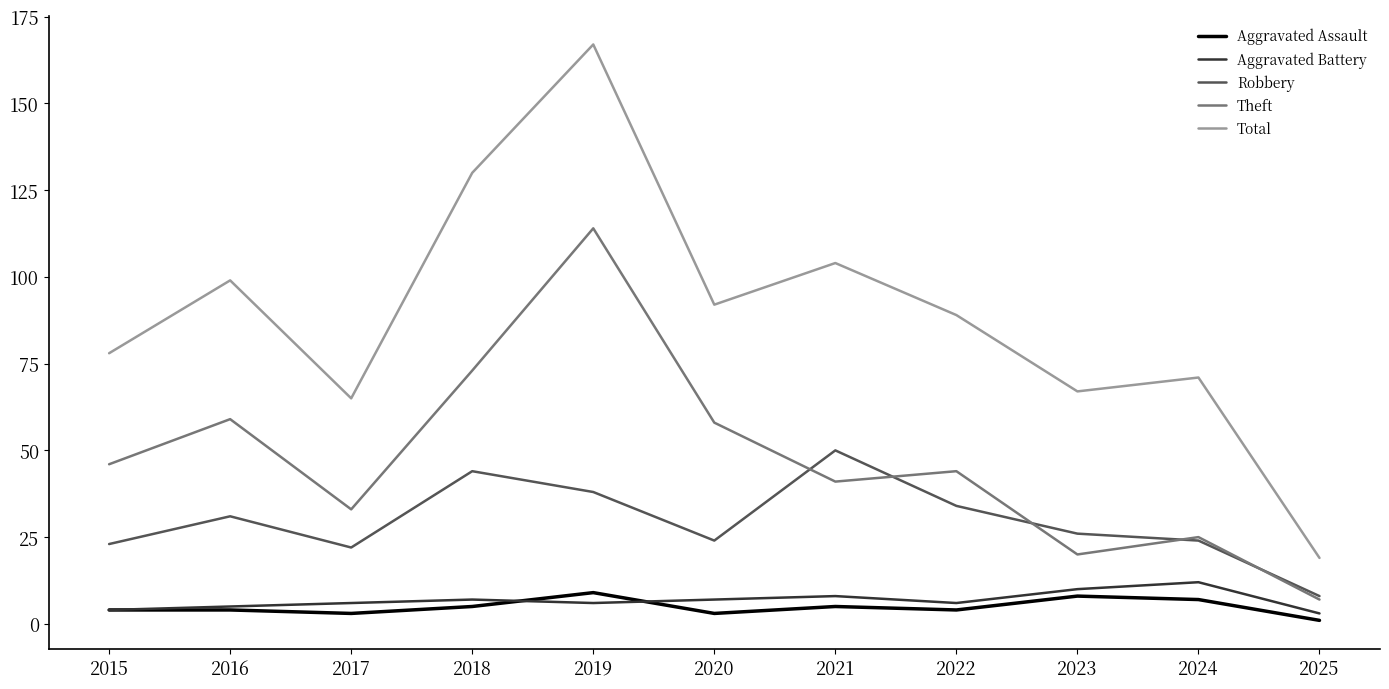

How many distinct data groups are displayed?

5